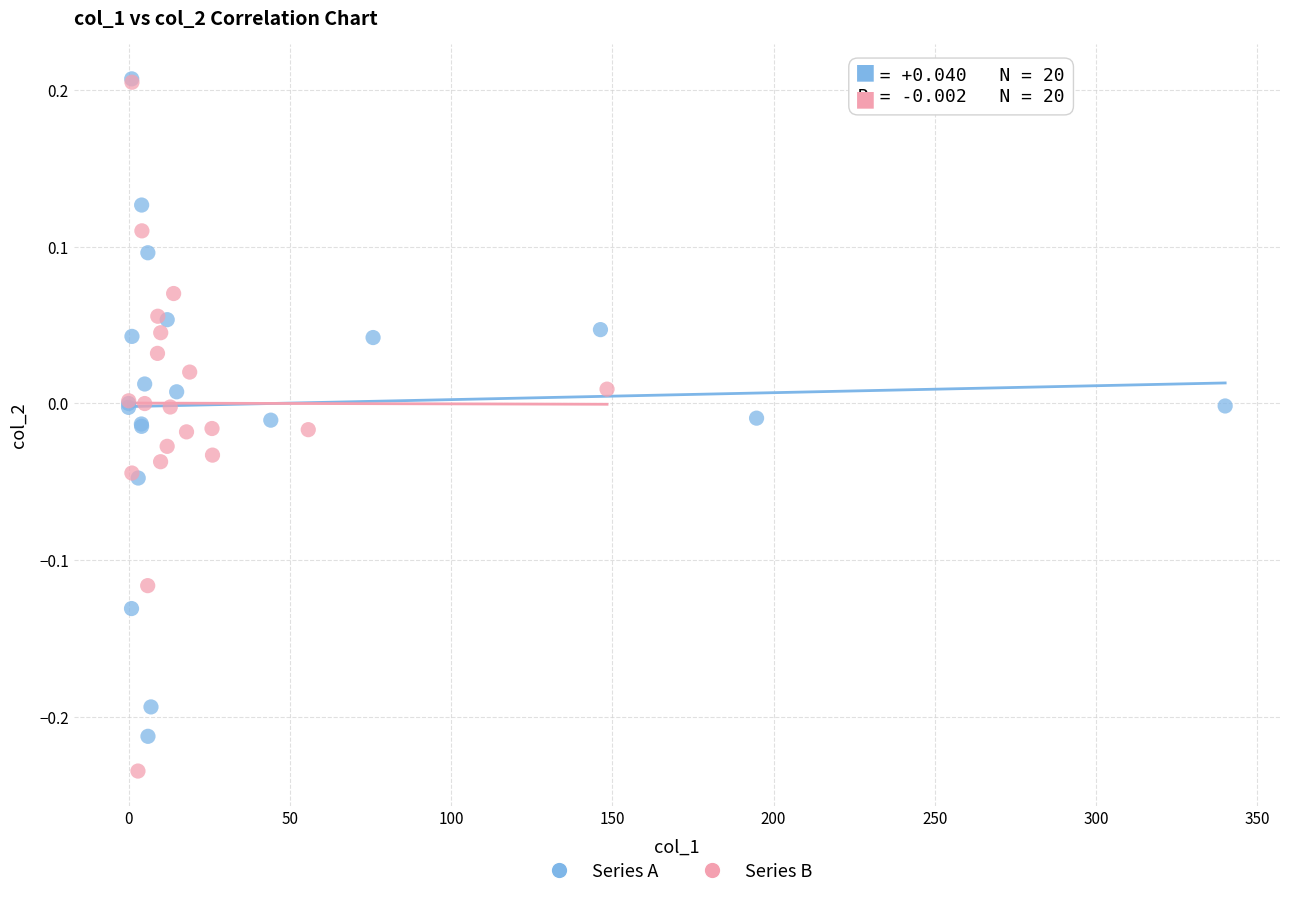

Which series reaches the minimum Y coordinate?

Series B